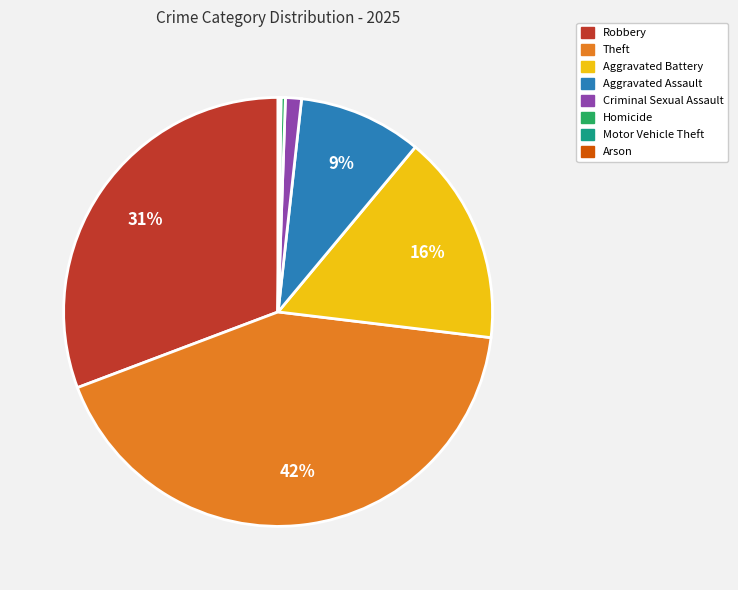

To the nearest percent, what is the average slice percentage?

12%